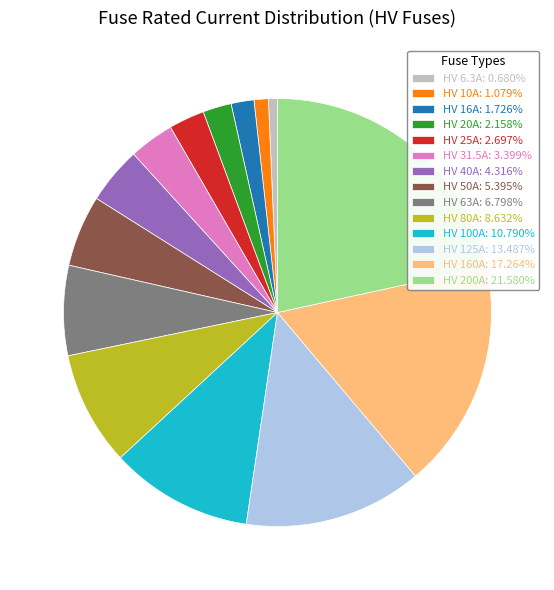

What is the largest slice in the pie chart?

HV 200A